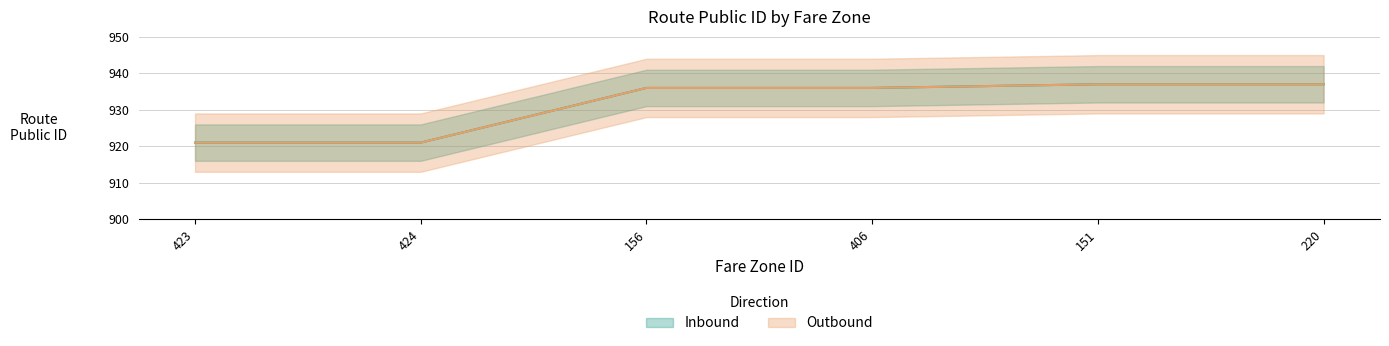

True or false: Inbound has more than 0 points higher than both neighbors.

False